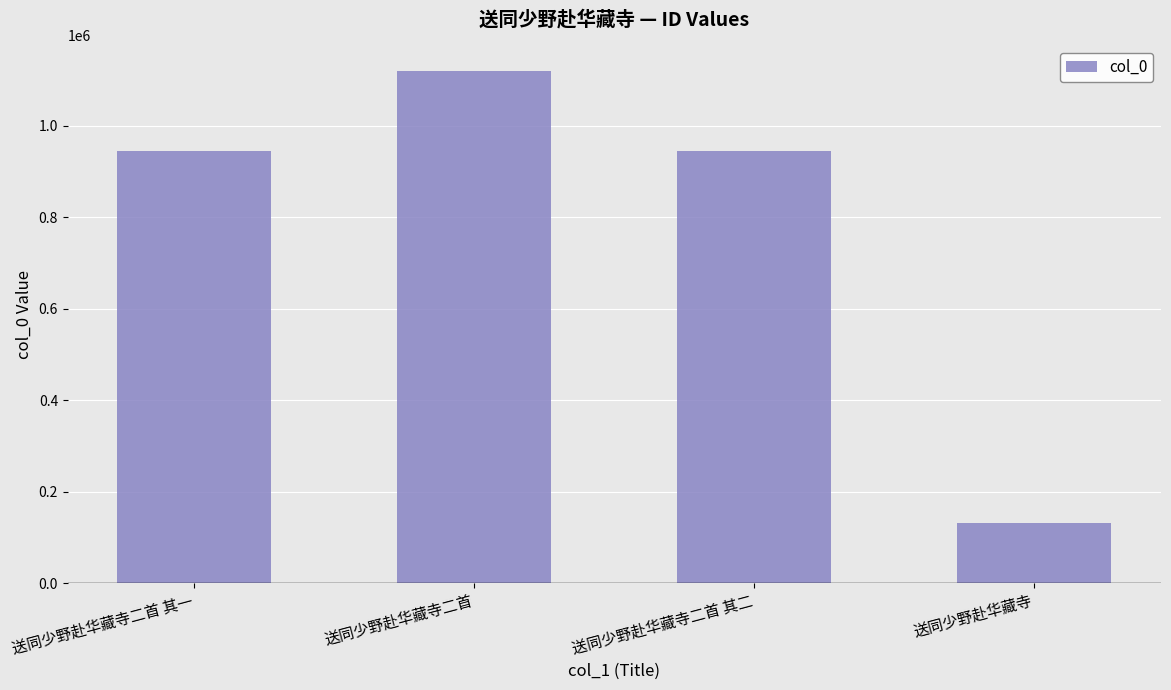

What is the change in value from 送同少野赴华藏寺二首 to 送同少野赴华藏寺?

-989231